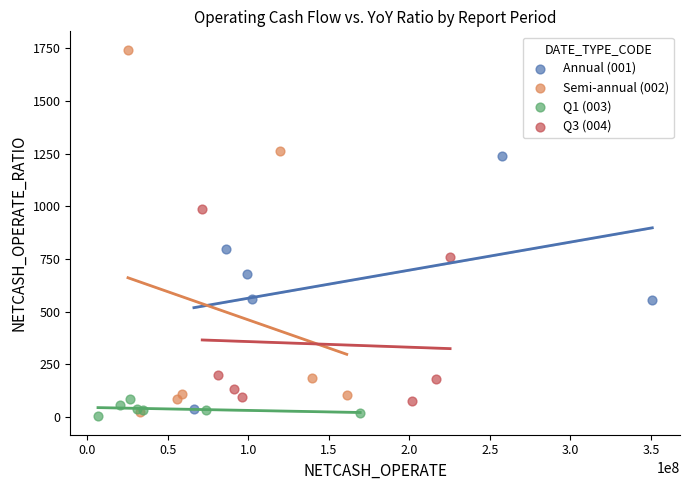

Which series has the widest spread of Y values?

Semi-annual (002)